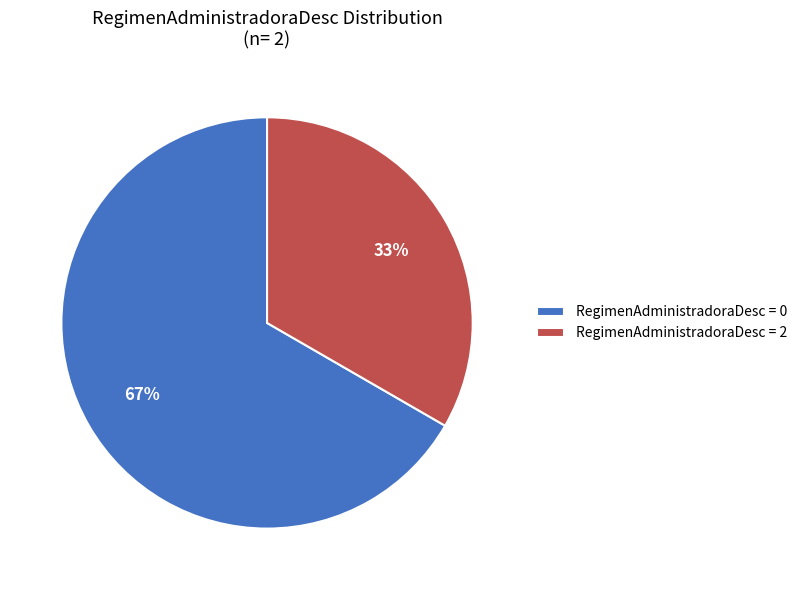

Count the number of slices in the pie.

2